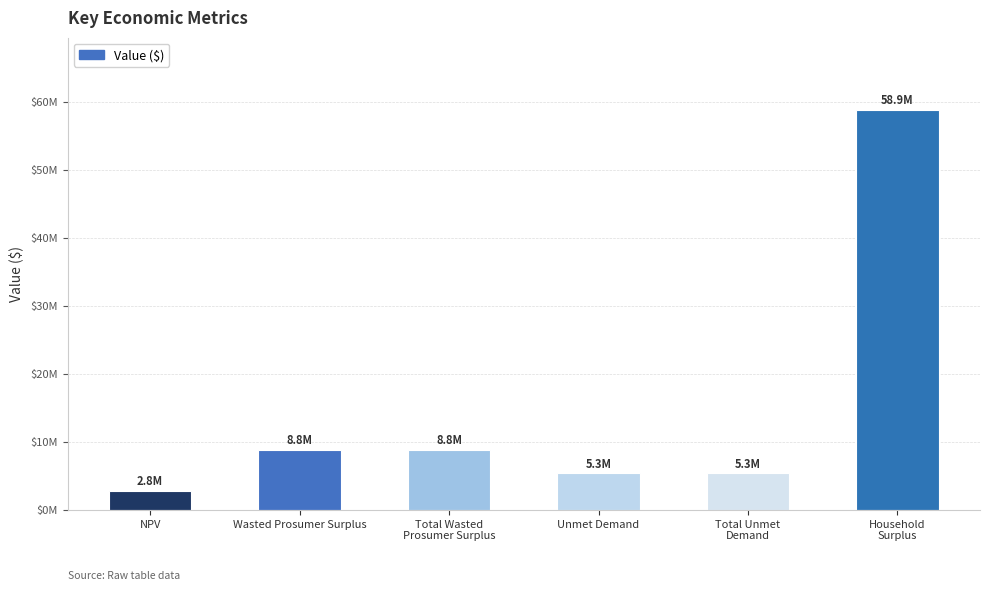

Rank the categories by value from lowest to highest.

NPV, Unmet Demand, Total Unmet
Demand, Wasted Prosumer Surplus, Total Wasted
Prosumer Surplus, Household
Surplus